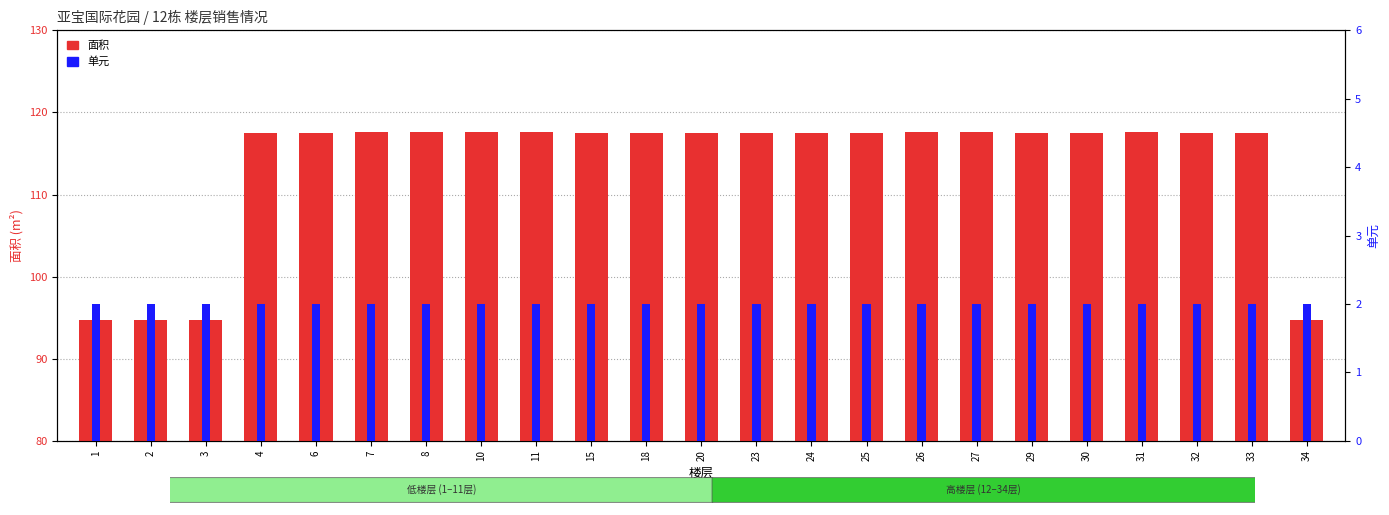

Rank the series by their maximum value, from highest to lowest.

面积, 单元